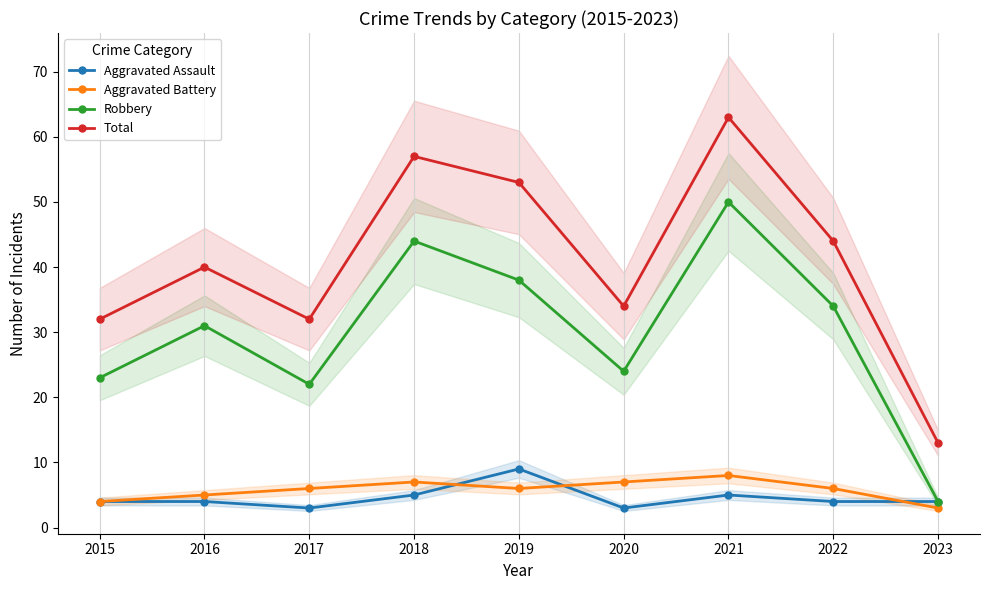

Does the chart display data point markers on the line(s)?

Yes